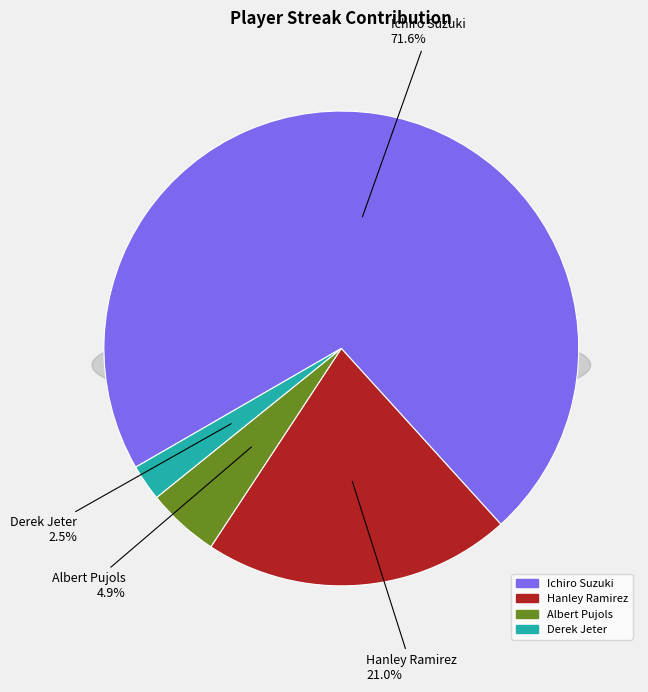

Which has a higher value, Derek Jeter or Ichiro Suzuki?

Ichiro Suzuki